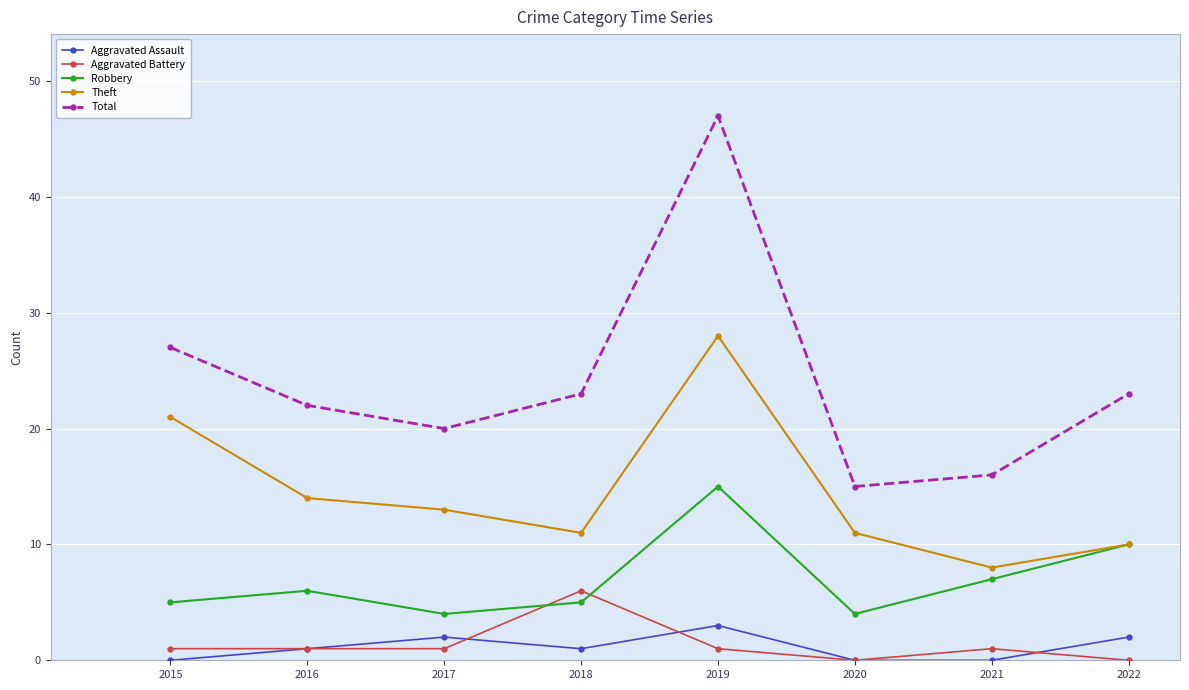

Reading left to right, what are all the values shown in this chart?

Aggravated Assault: 0	1	2	1	3	0	0	2
Aggravated Battery: 1	1	1	6	1	0	1	0
Robbery: 5	6	4	5	15	4	7	10
Theft: 21	14	13	11	28	11	8	10
Total: 27	22	20	23	47	15	16	23